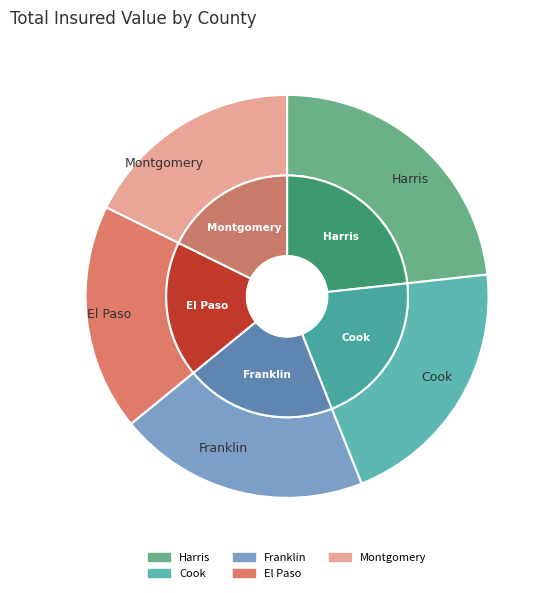

To the nearest percent, what percentage of the pie is El Paso?

18%